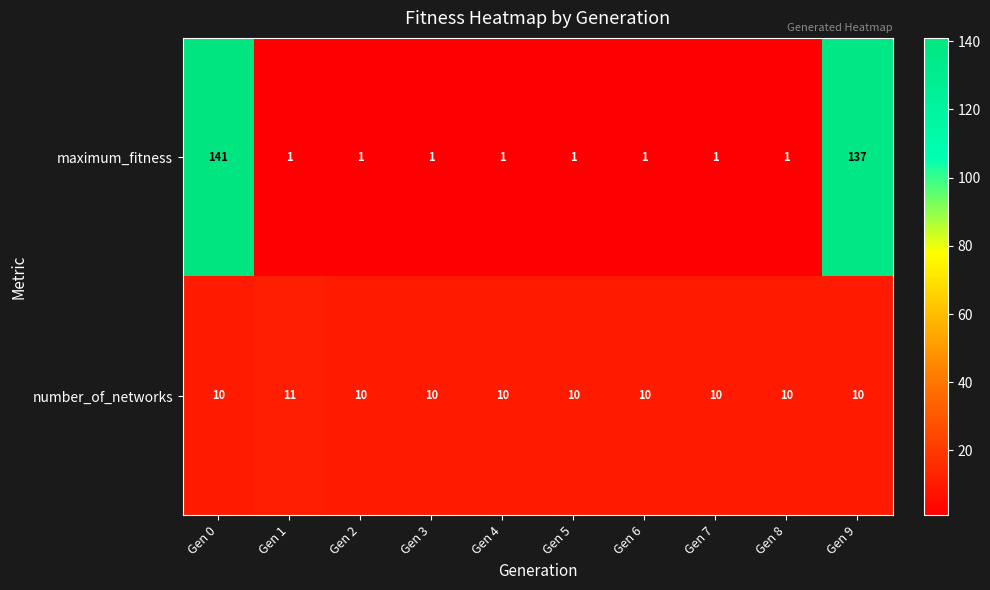

At which label does maximum_fitness reach its peak?

Gen 0